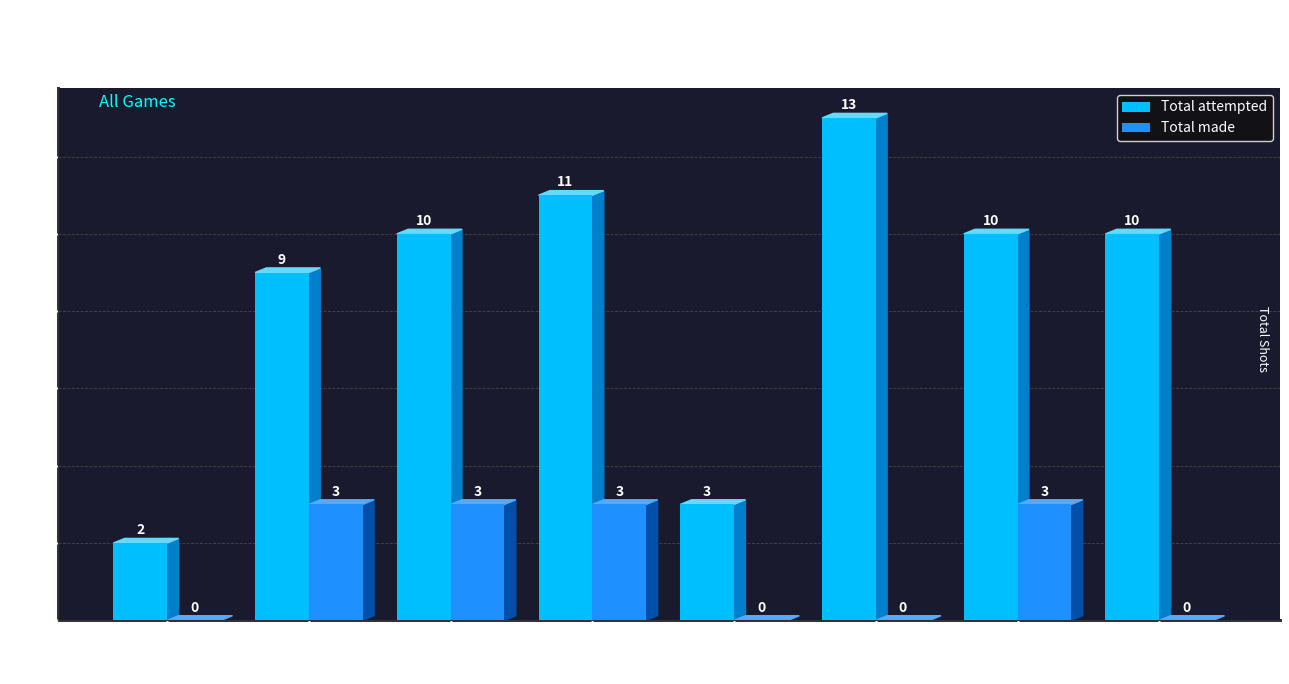

Is the value of Total attempted at KEET L greater than the value of Total made at KAY K?

Yes